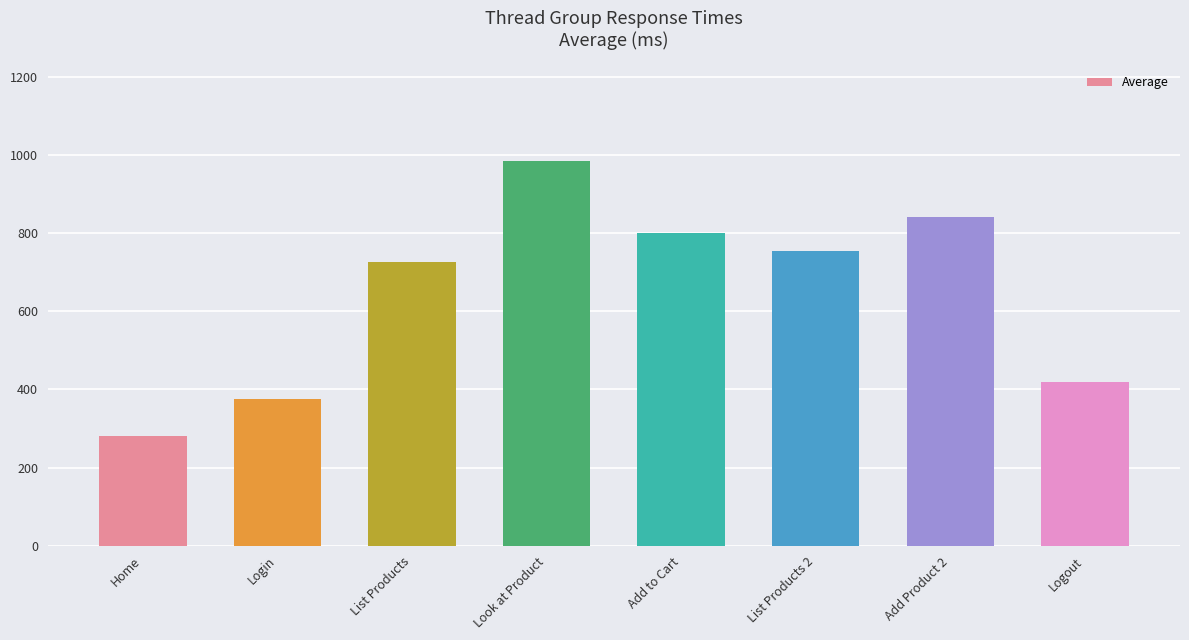

Which label corresponds to the largest value in the chart?

Look at Product